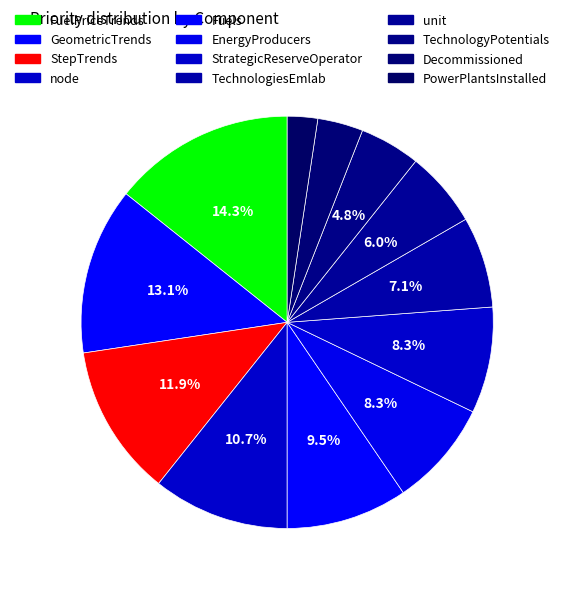

How many segments does this pie chart have?

12